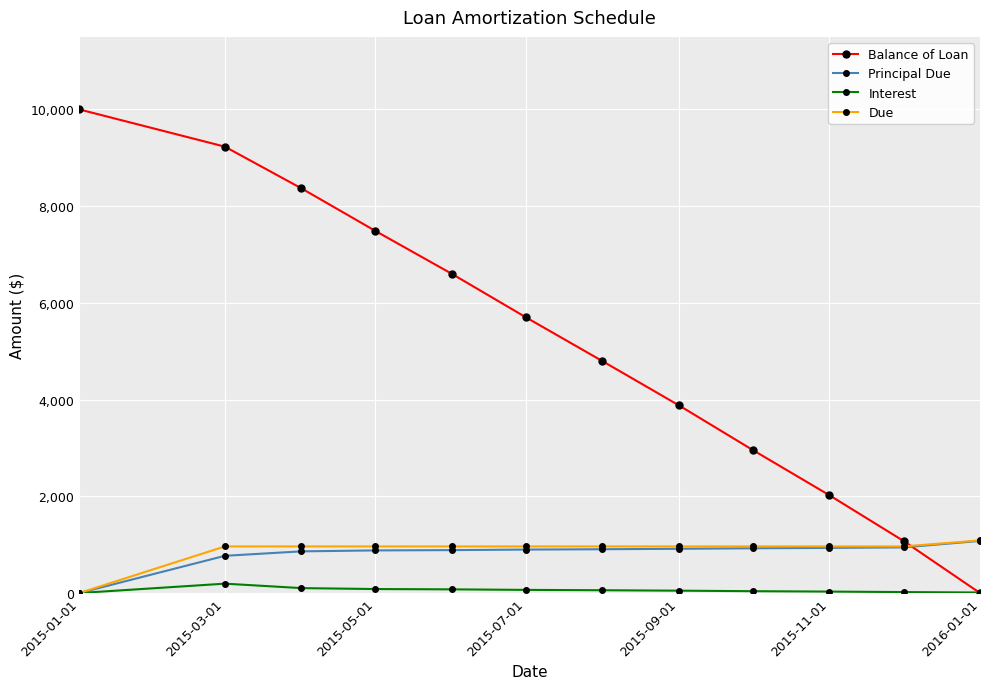

True or false: Balance of Loan has more than 0 interior local peaks.

False